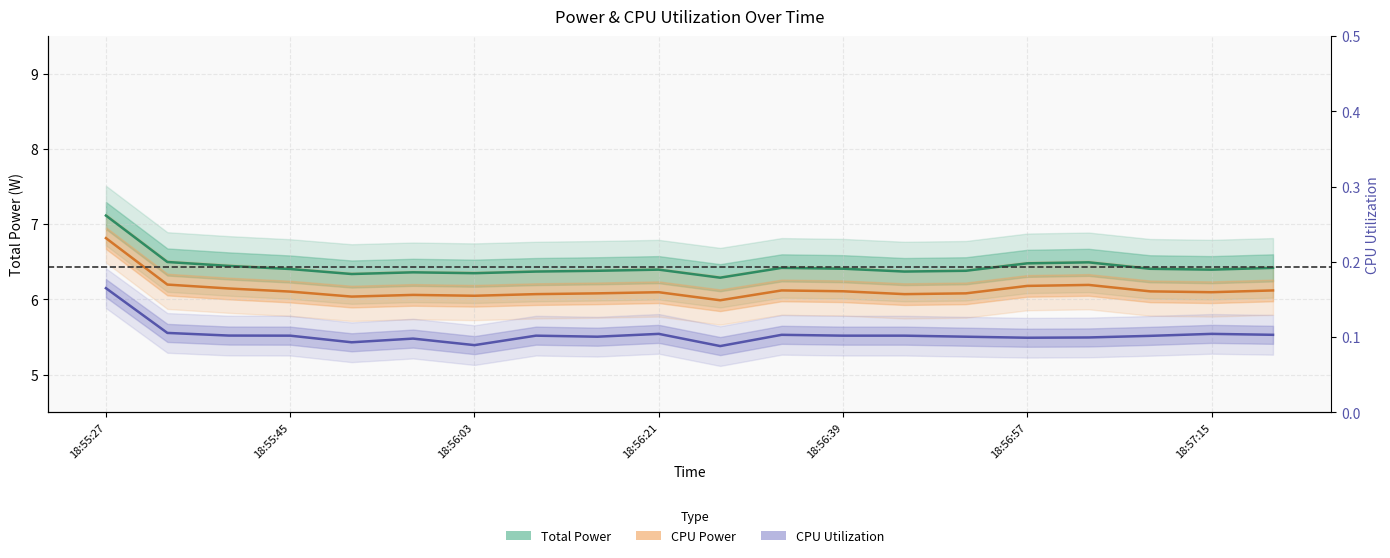

Rank the series by their maximum value, from highest to lowest.

Total Power (W), CPU Power (W), CPU Utilization